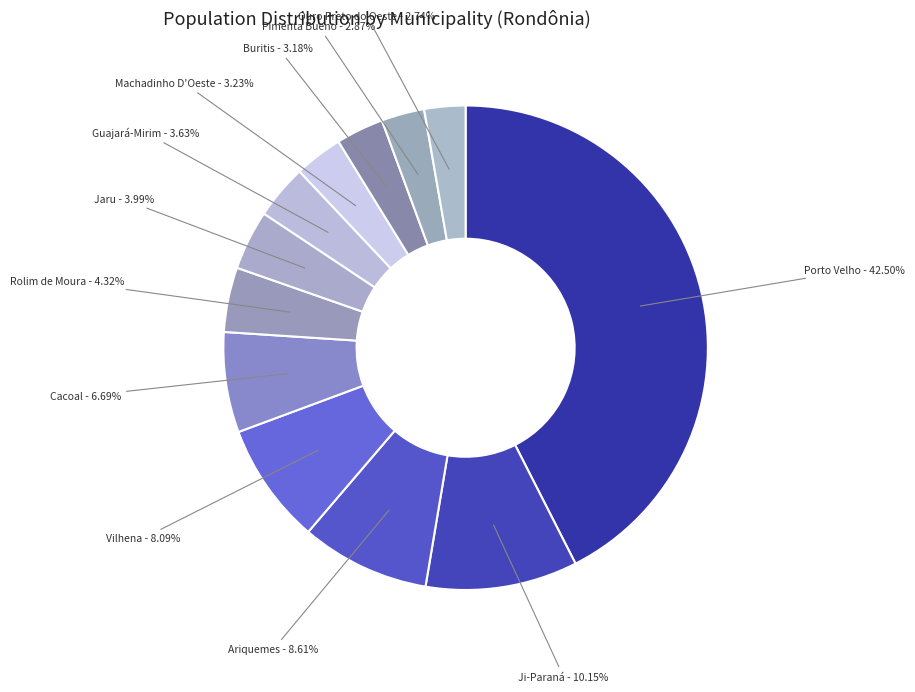

Approximately how many times larger is the value at Buritis compared to Cacoal?

0.5